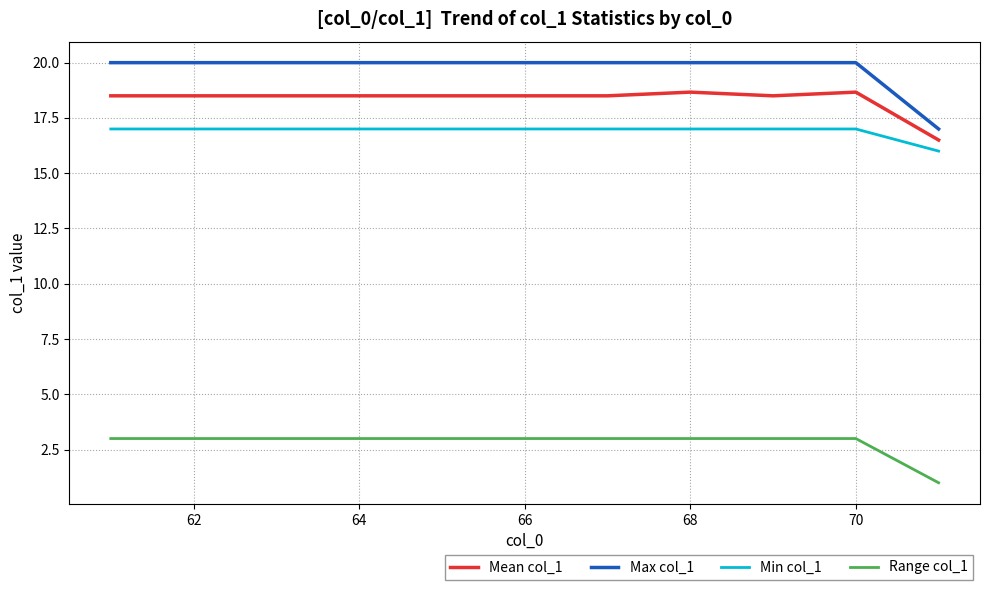

List the series in order of their peak value, lowest first.

Range col_1, Min col_1, Mean col_1, Max col_1